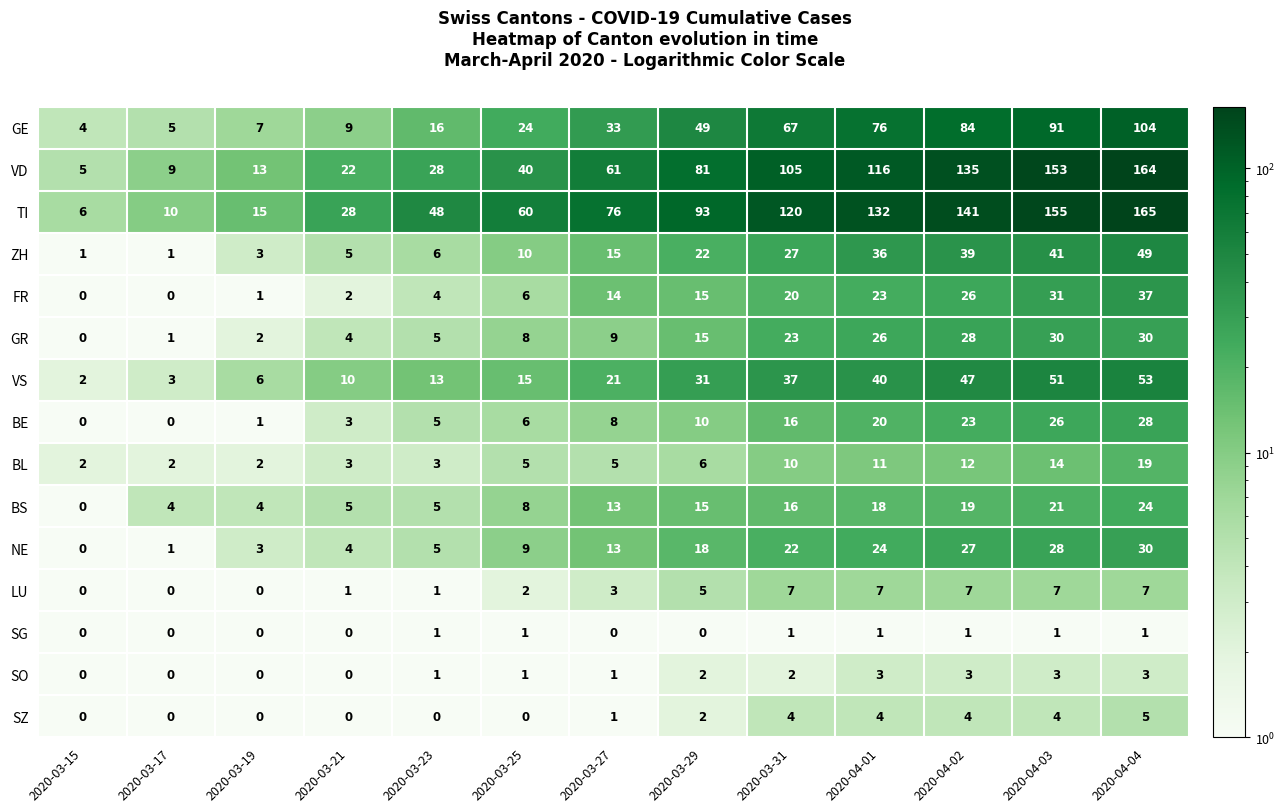

At which category does the chart reach its peak across all series?

2020-04-04